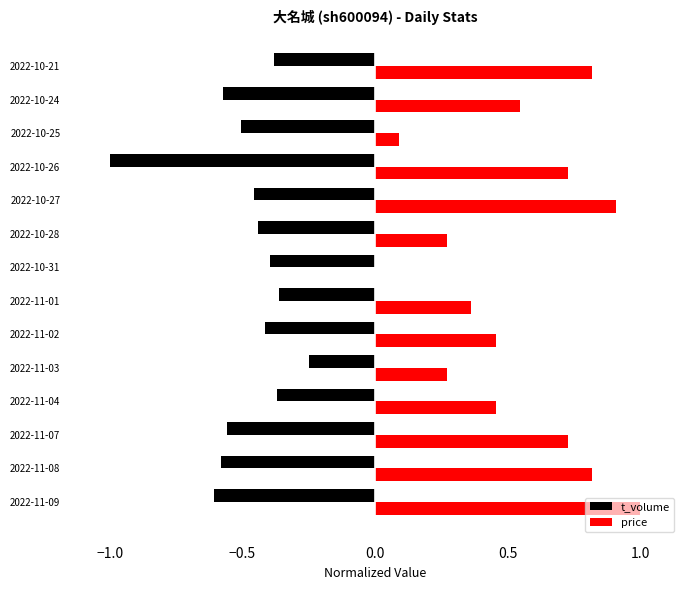

What is the greatest value displayed?

1.0